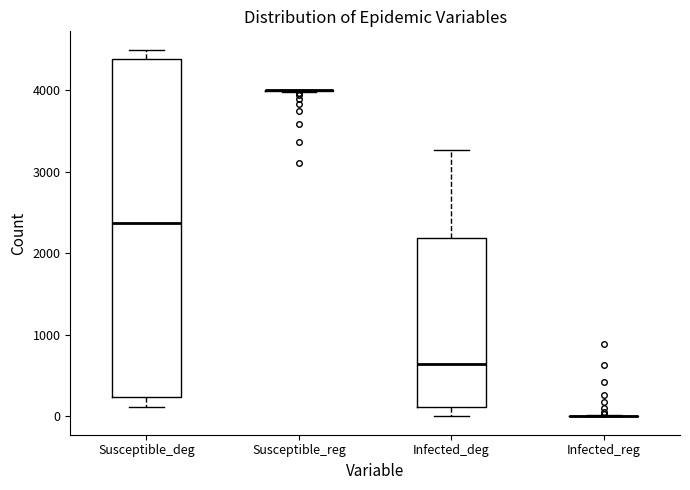

Comparing the boxes themselves (not the whiskers), which one is the tallest?

Susceptible_deg